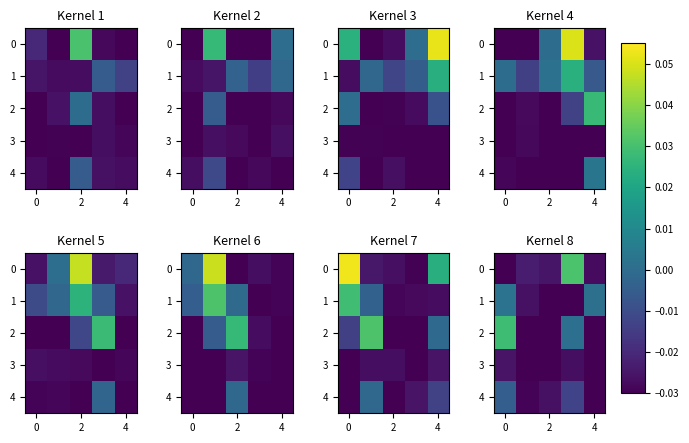

The 3 series shows -0.0 at 4. True or false?

False